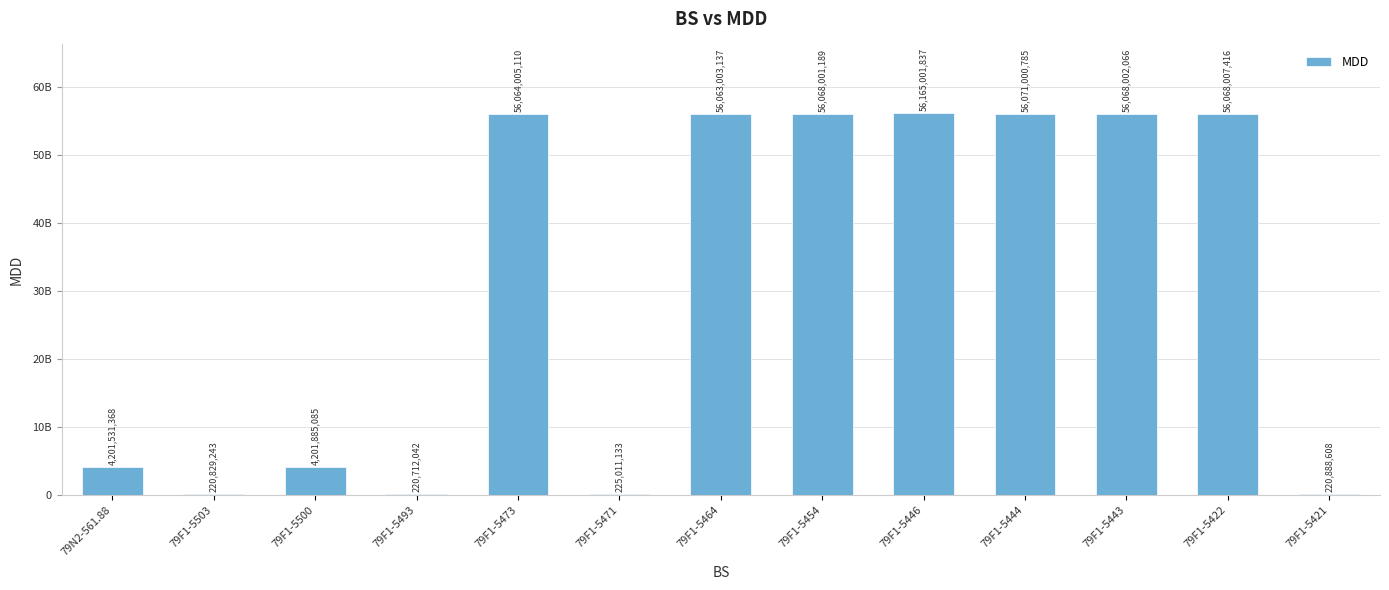

Which has a higher value, 79F1-5444 or 79F1-5446?

79F1-5446